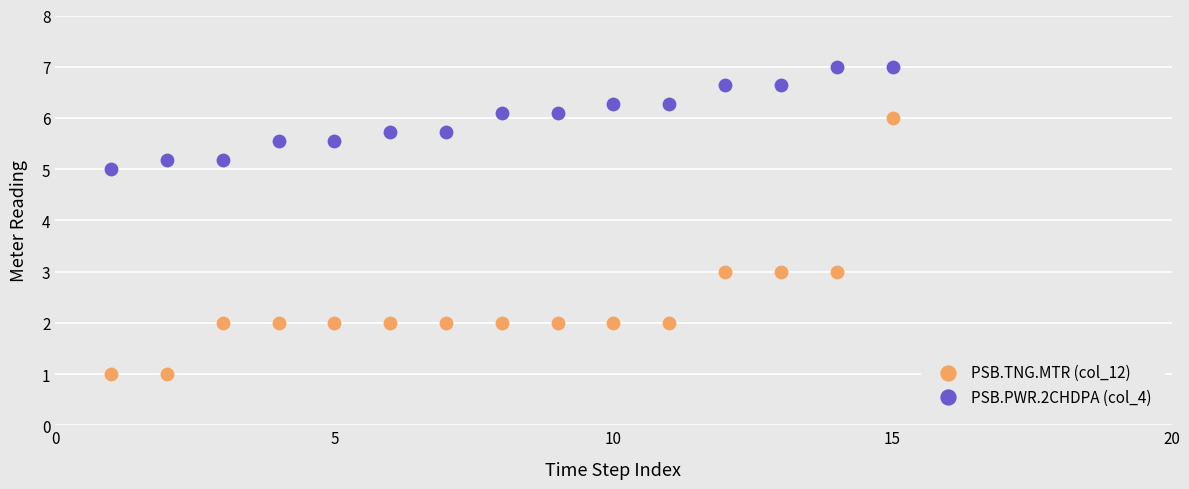

What is the X range (max minus min) for the scatter plot?

14.0